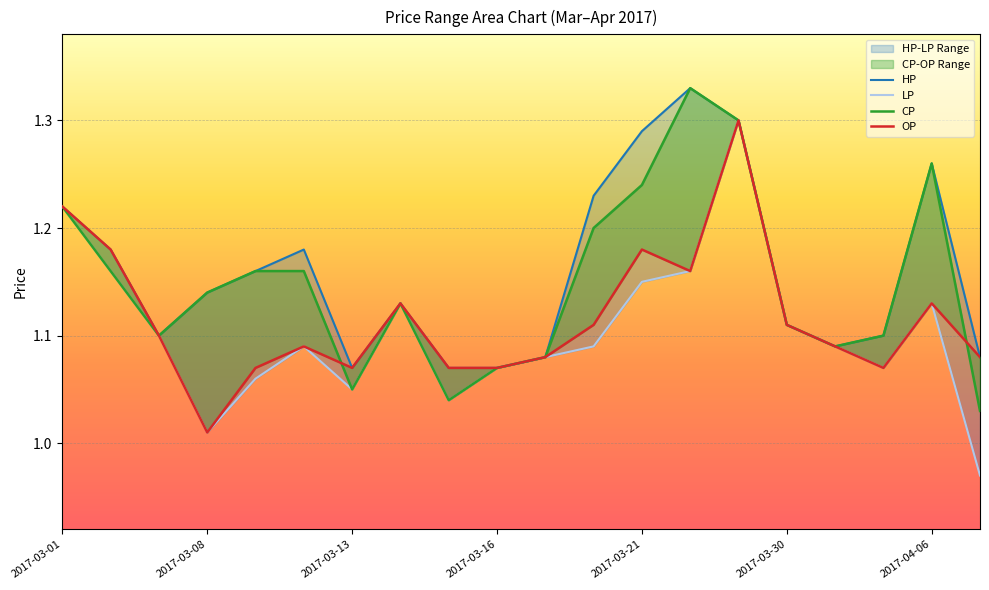

How many series are shown in this chart?

4